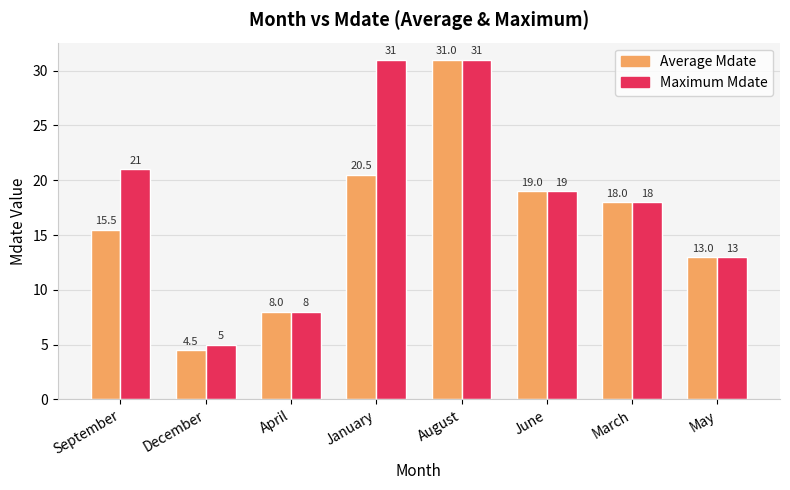

The value of Maximum Mdate at April is 8.0. True or false?

True